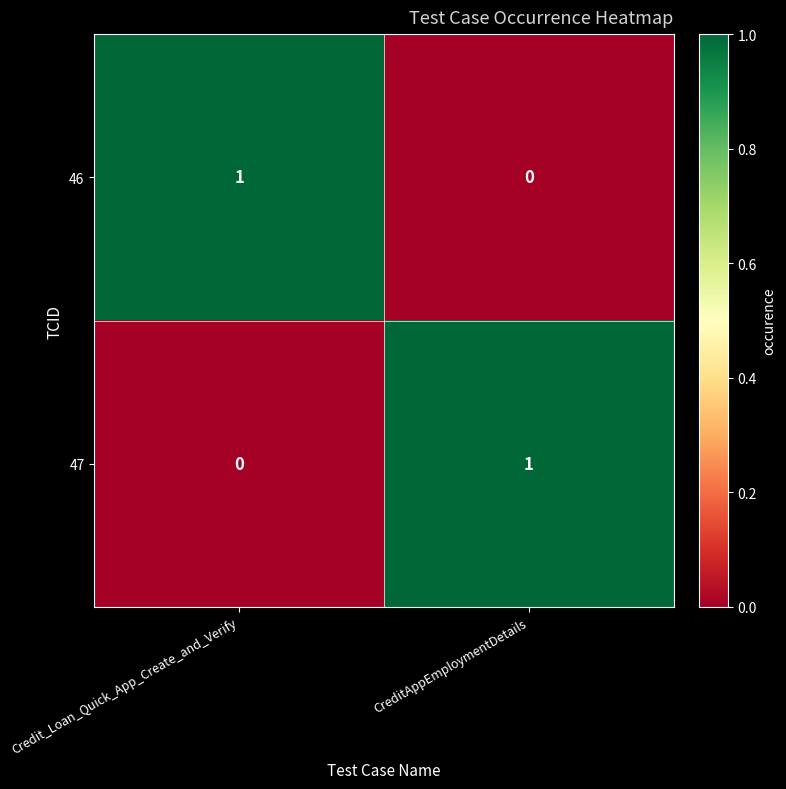

At how many categories does at least one series exceed 0?

2